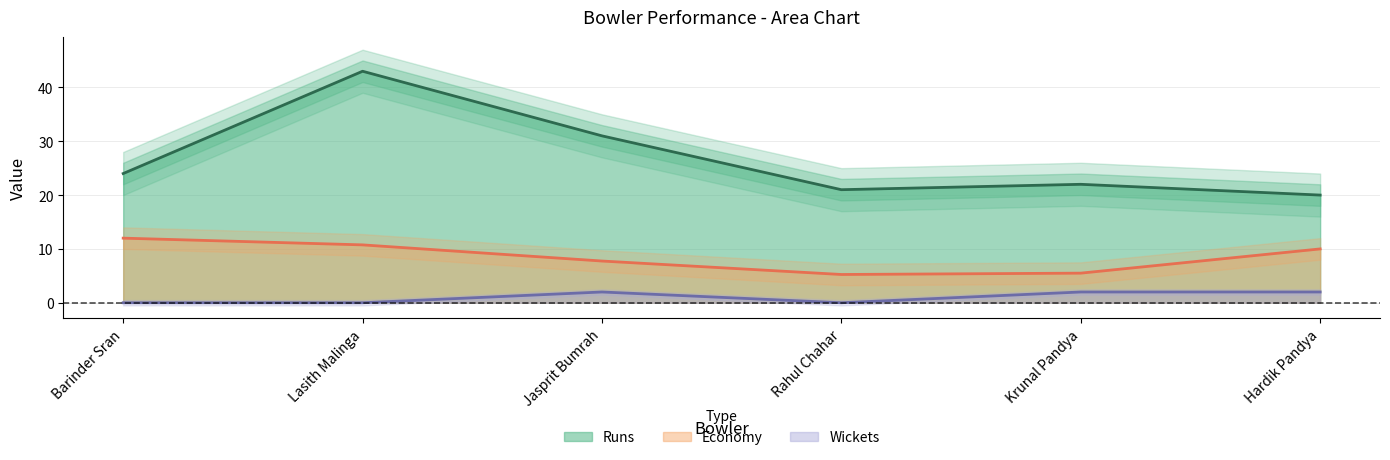

What is the difference between the second highest and second lowest values in the Wickets series?

2.0